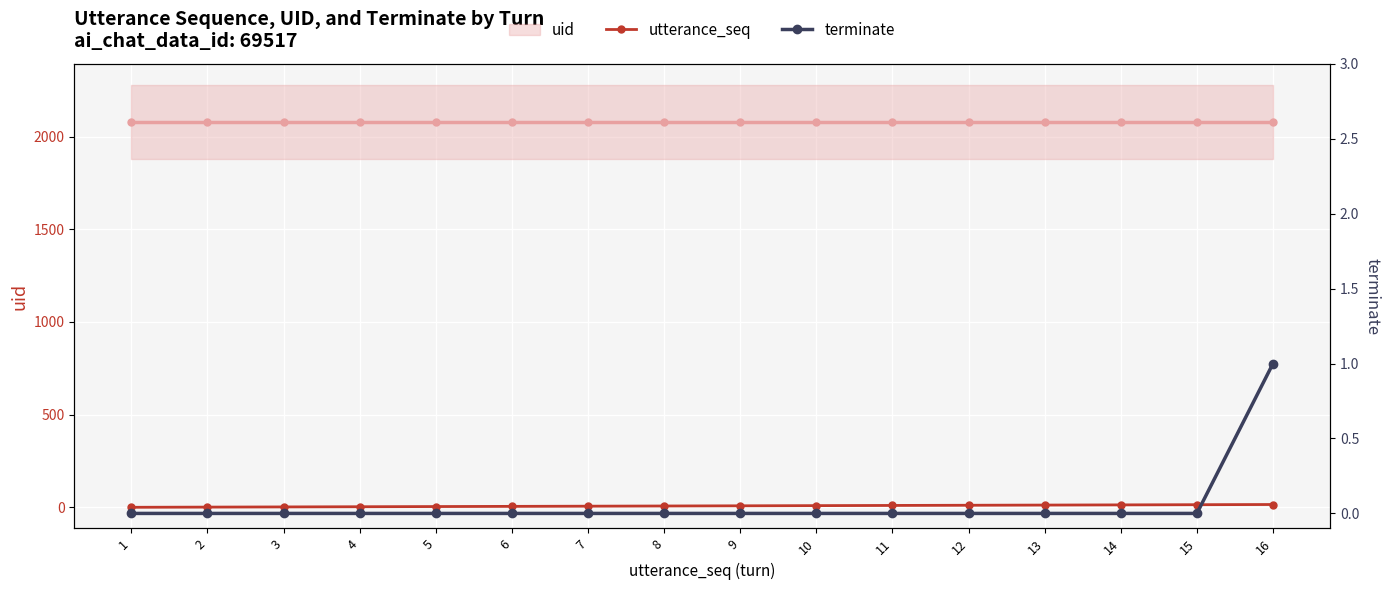

True or false: utterance_seq has more than 1 points higher than both neighbors.

False